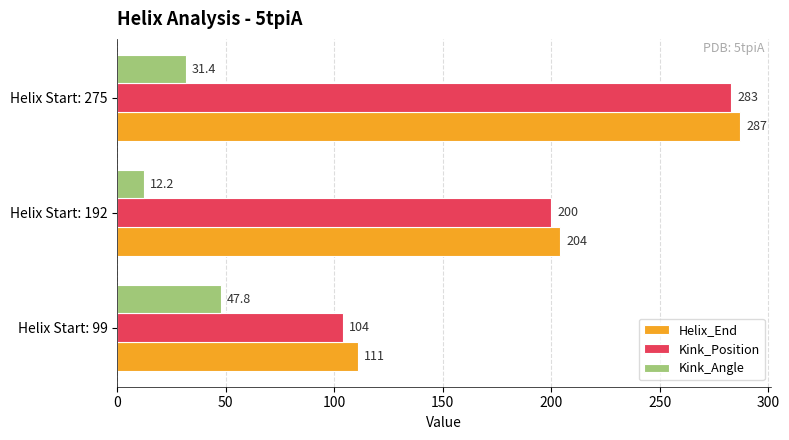

What is the sum of the Helix_End values at Helix Start: 99 and Helix Start: 192?

315.0